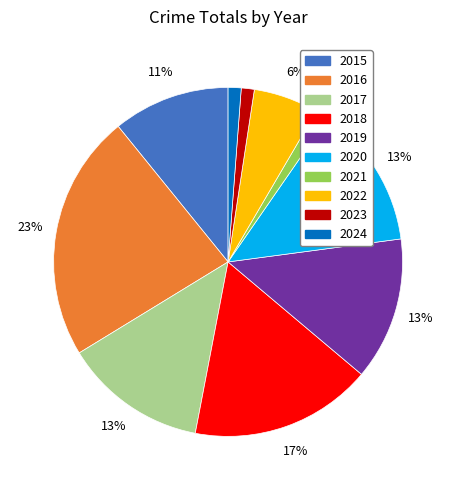

Combined, do 2017 and 2020 account for over 50%?

No